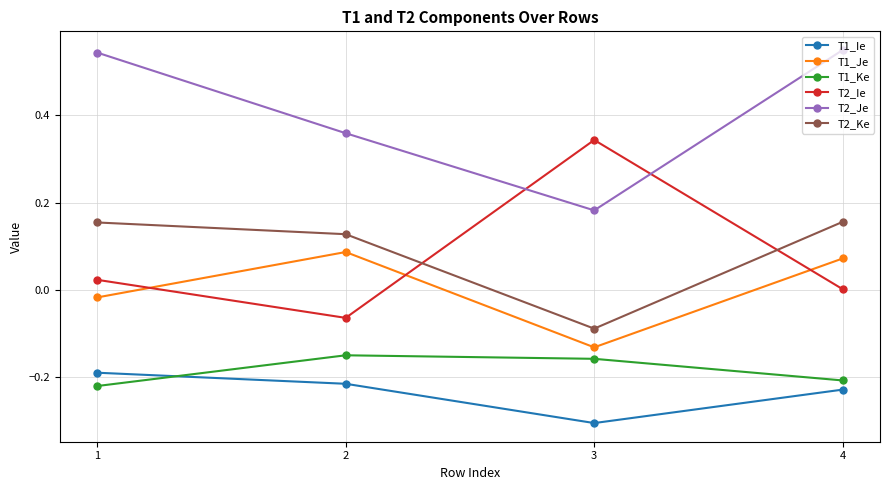

True or false: T2_Je and T1_Ie cross at least once.

False